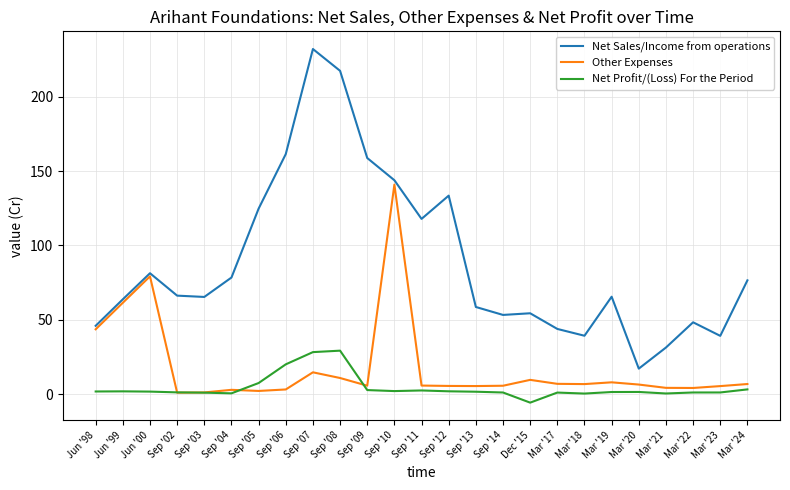

True or false: Net Sales/Income from operations and Net Profit/(Loss) For the Period cross at least once.

False